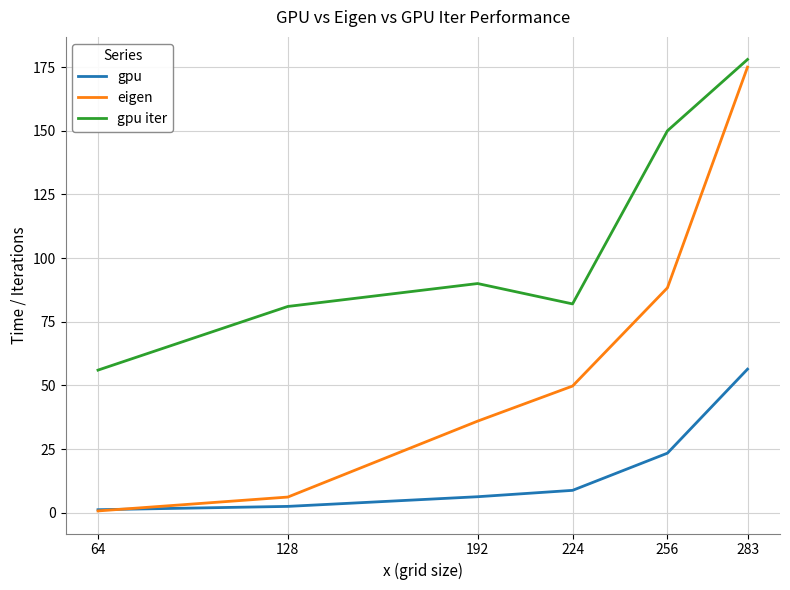

Is it true that gpu iter equals 56.0 at 64?

True